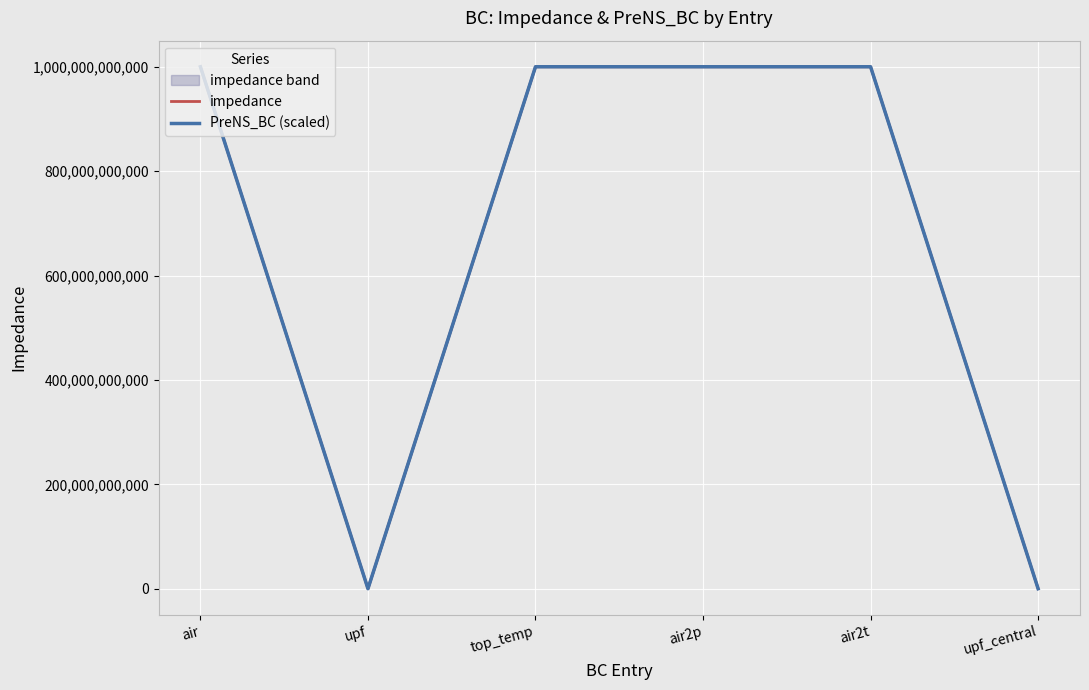

What is the value of the impedance point at the 5th from the left?

1000000000000